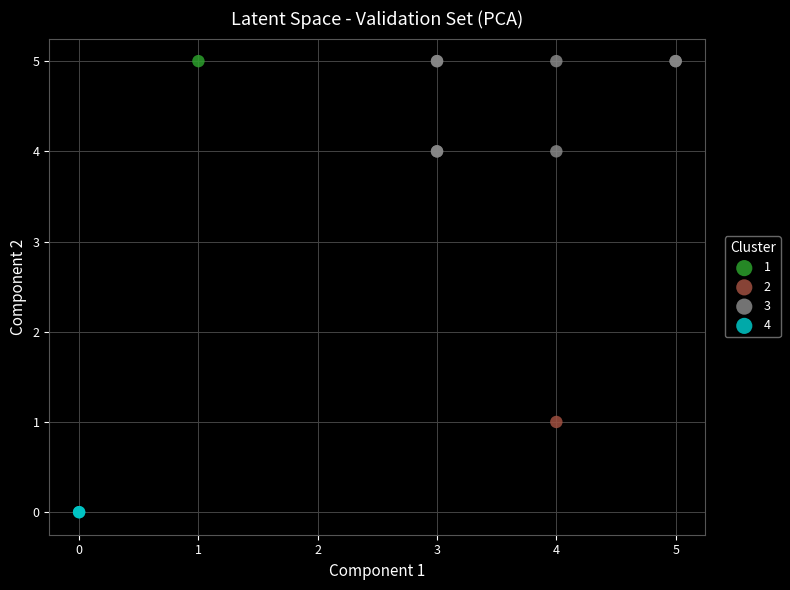

What are all the series names shown in the legend?

1, 2, 3, 4